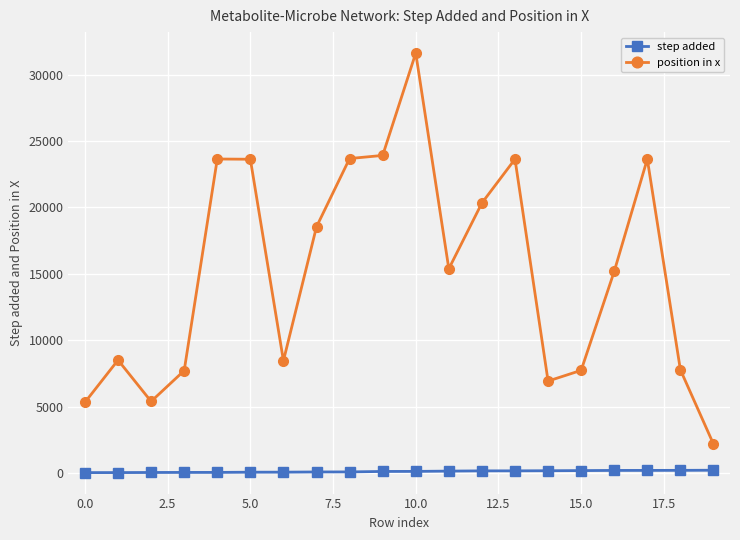

List the series in order of their overall mean, lowest first.

step added, position in x